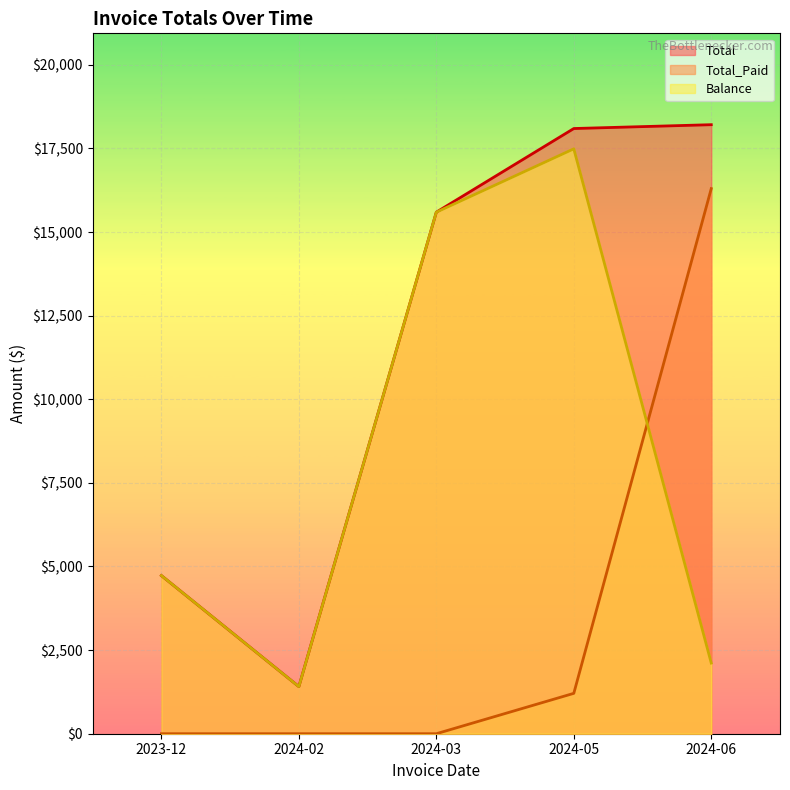

What is the maximum value shown in the chart?

18209.2